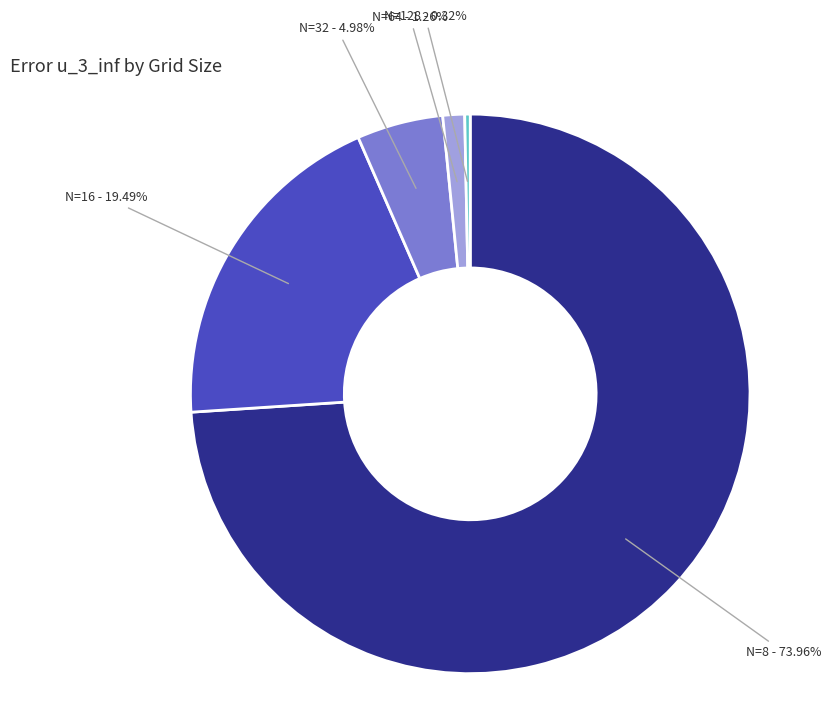

Is there any slice that represents more than half of the pie?

Yes